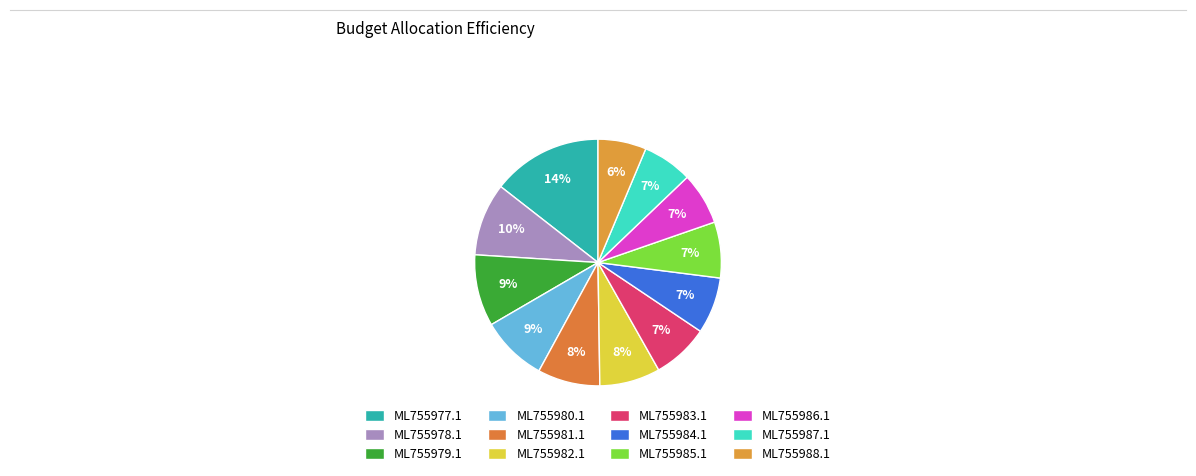

What is the change in value from ML755981.1 to ML755986.1?

-73139